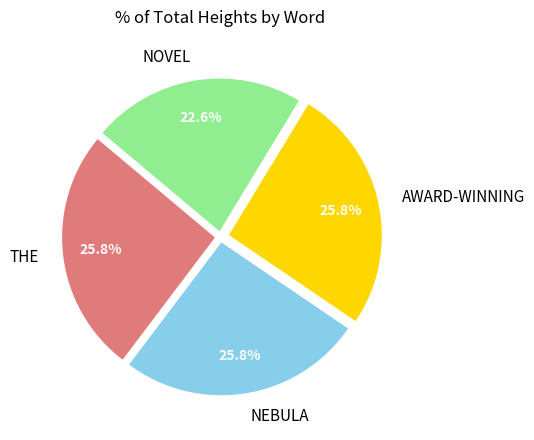

How many slices are in this pie chart?

4